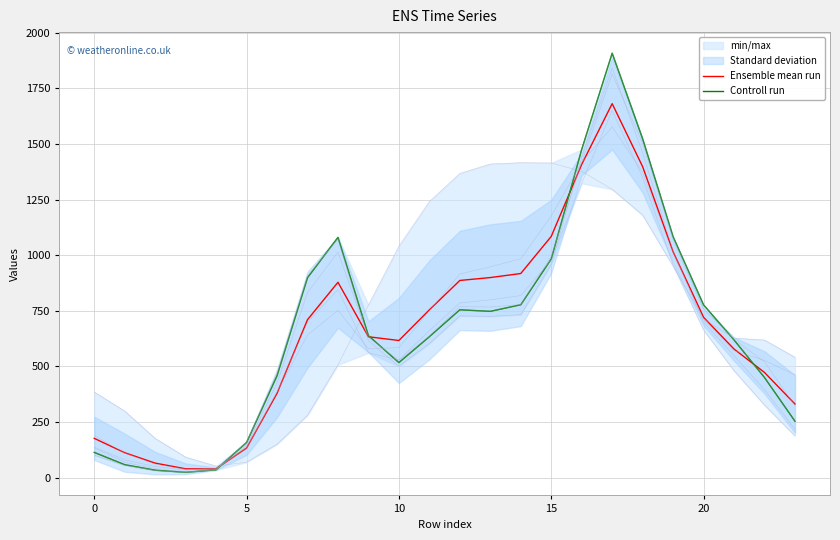

Rank the series by their average value, from lowest to highest.

Ensemble mean run, Controll run